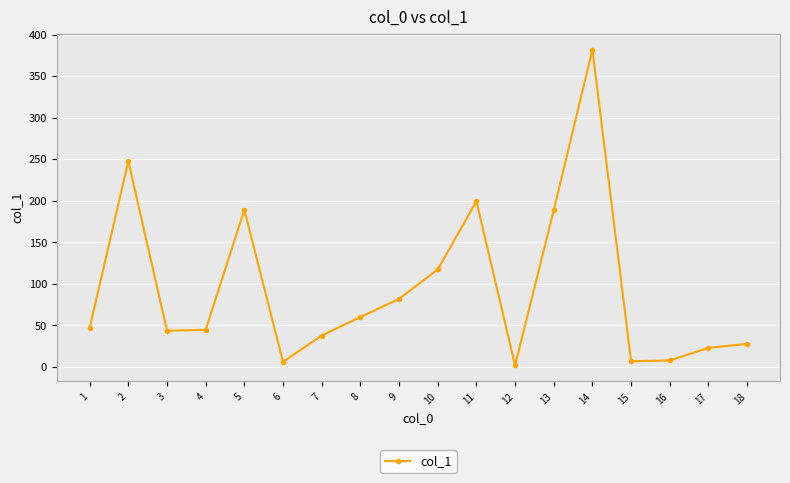

What is the difference between the second highest and minimum values?

246.1